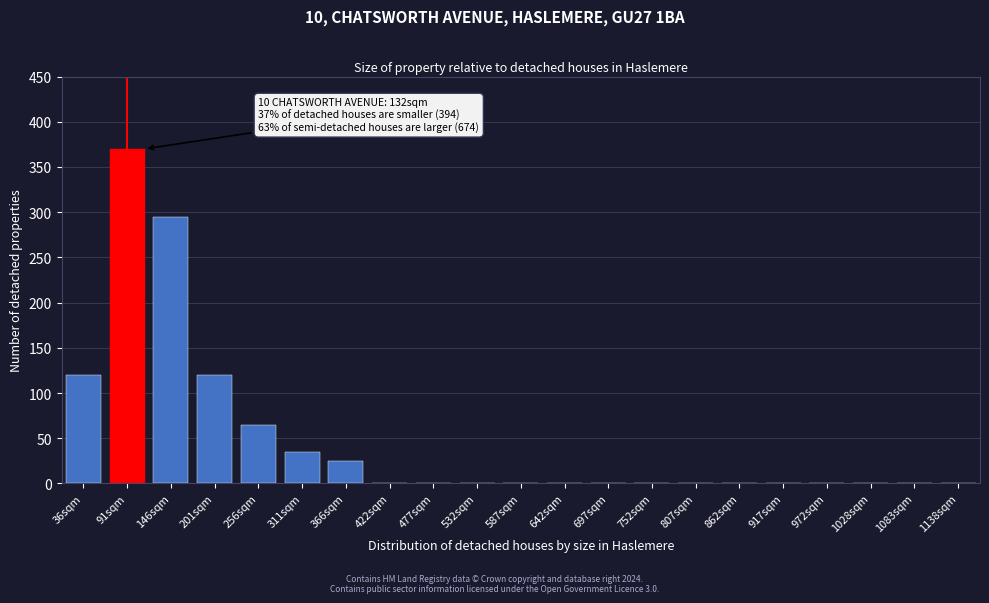

Reading left to right, transcribe all the data shown in this chart.

36sqm=120	91sqm=370	146sqm=295	201sqm=120	256sqm=65	311sqm=35	366sqm=25	422sqm=0	477sqm=0	532sqm=0	587sqm=0	642sqm=0	697sqm=0	752sqm=0	807sqm=0	862sqm=0	917sqm=0	972sqm=0	1028sqm=0	1083sqm=0	1138sqm=0